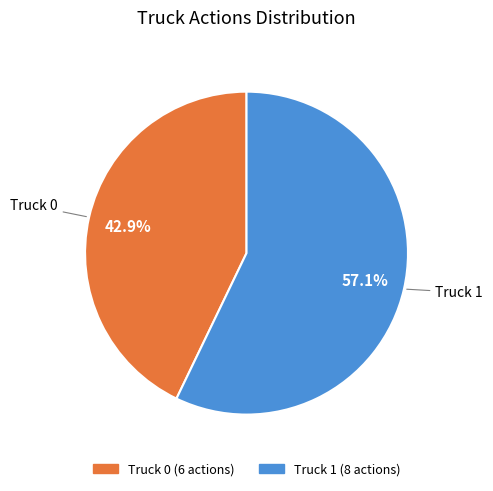

How many slices are in this pie chart?

2